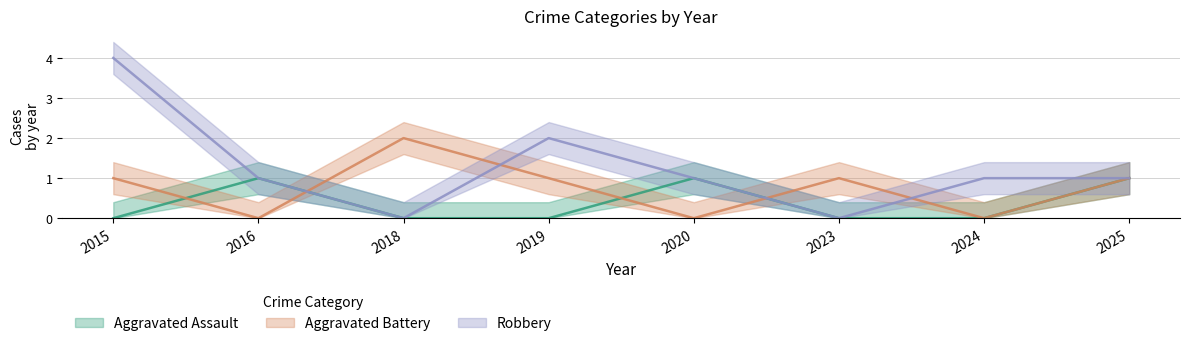

Which series ends up on top after the final intersection of Aggravated Battery and Aggravated Assault?

Aggravated Battery